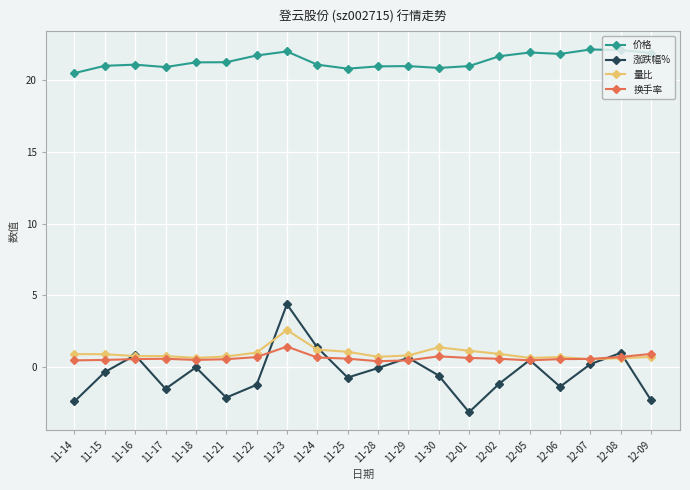

Does the chart have visible grid lines?

Yes